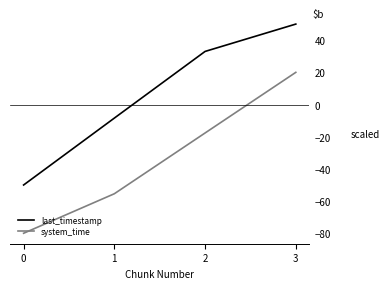

Reading left to right, what are all the values shown in this chart?

last_timestamp: 0=-50.0	1=-8.4	2=33.0	3=50.0
system_time: 0=-80.0	1=-55.4	2=-17.7	3=20.0